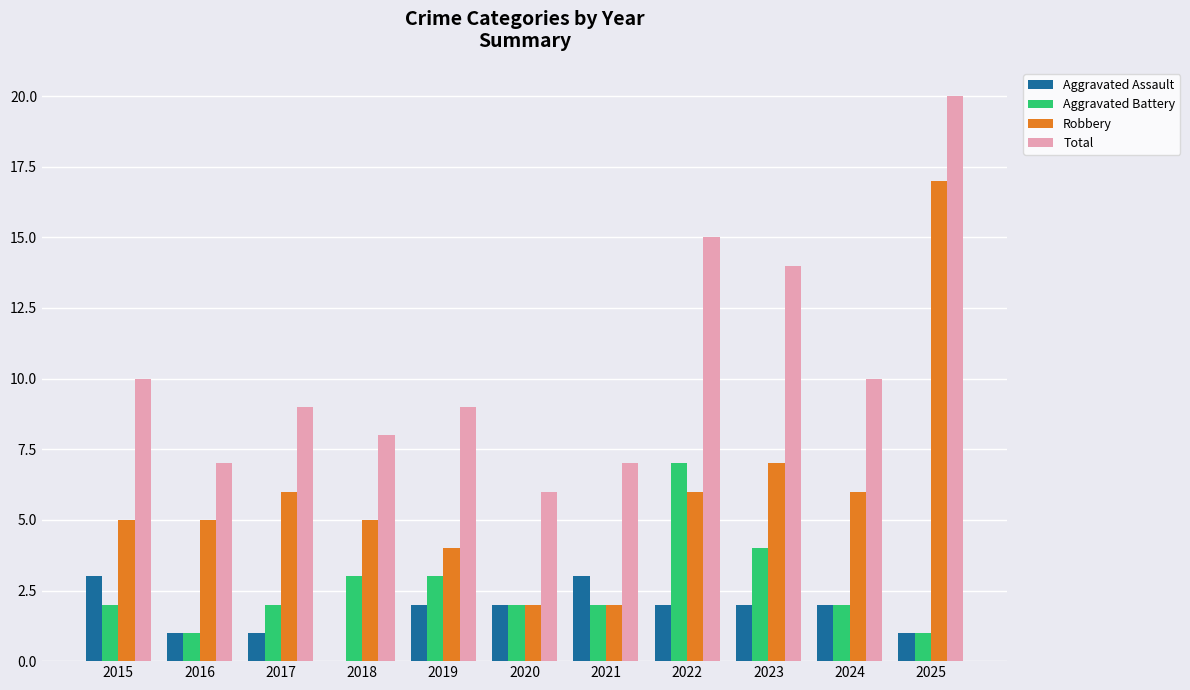

Which series has the widest spread of values?

Robbery